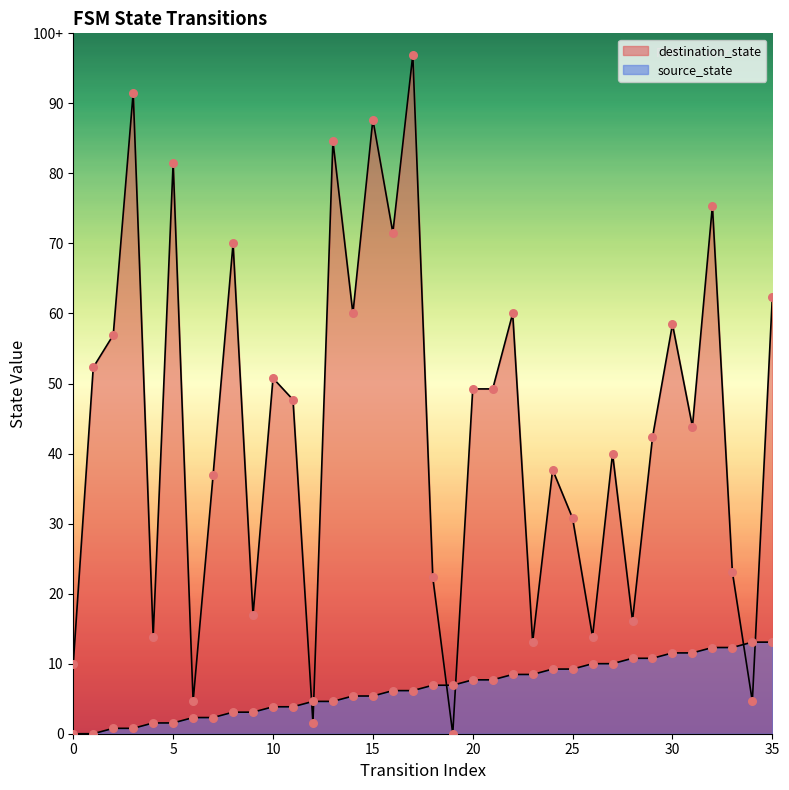

At which category is the sum across all series the highest?

17